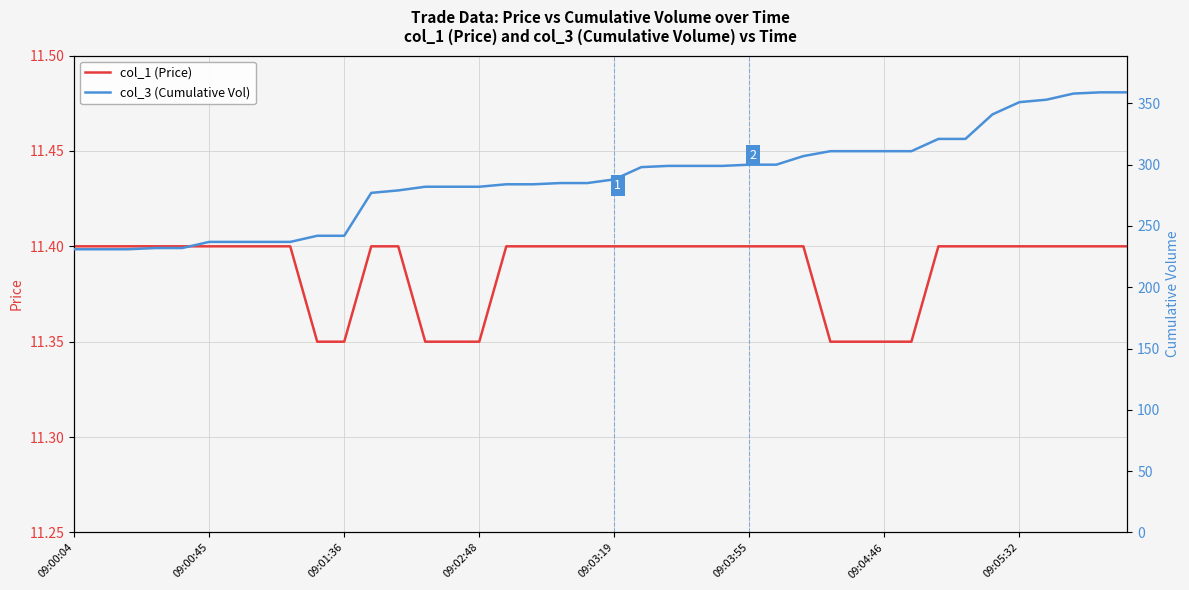

What is the sum of the col_1 (Price) values at 12 and 09:02:48?

22.8